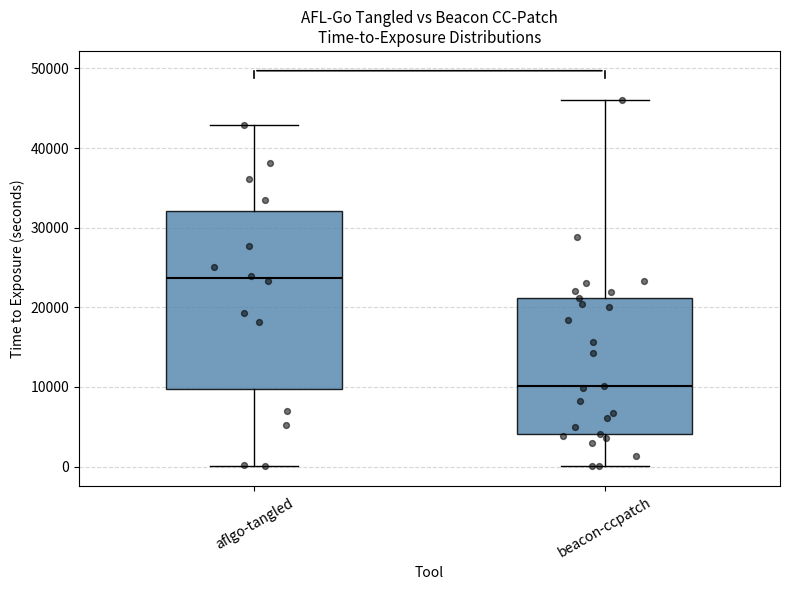

Which box is the tallest, from its lower edge to its upper edge?

aflgo-tangled